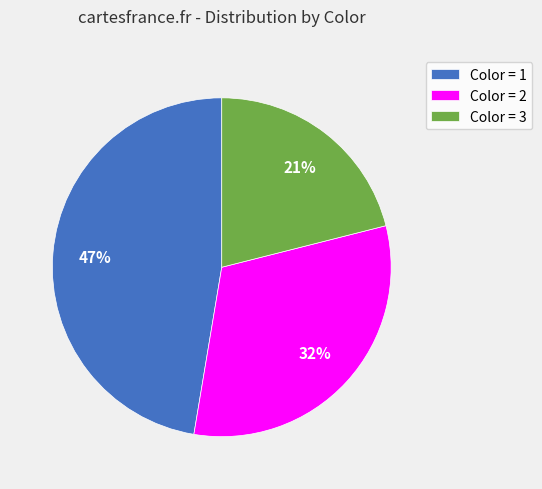

The Color = 2 slice represents 46% of the pie. True or false?

False